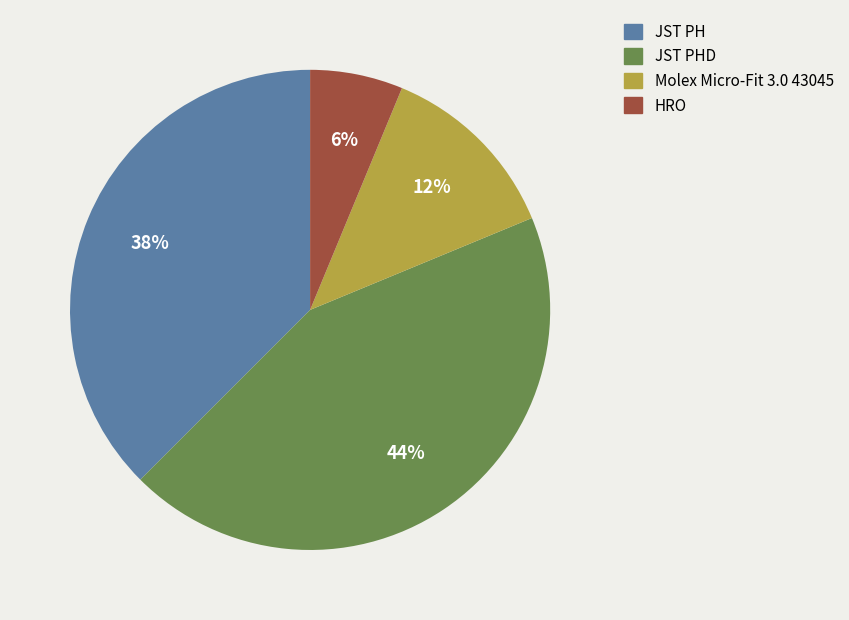

Which slice is the largest?

JST PHD